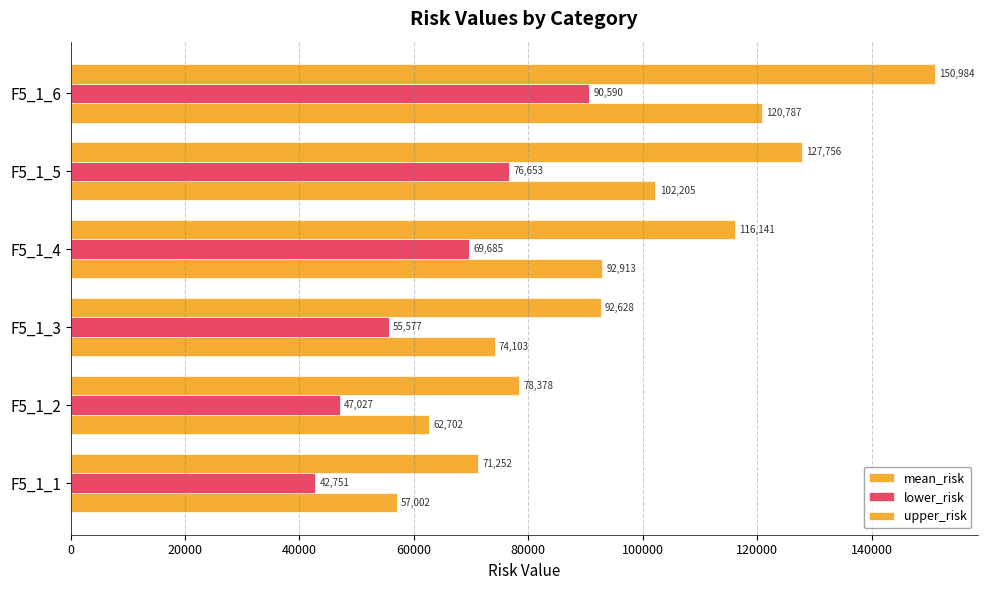

What is the difference between the maximum and second lowest values in the mean_risk series?

58085.0